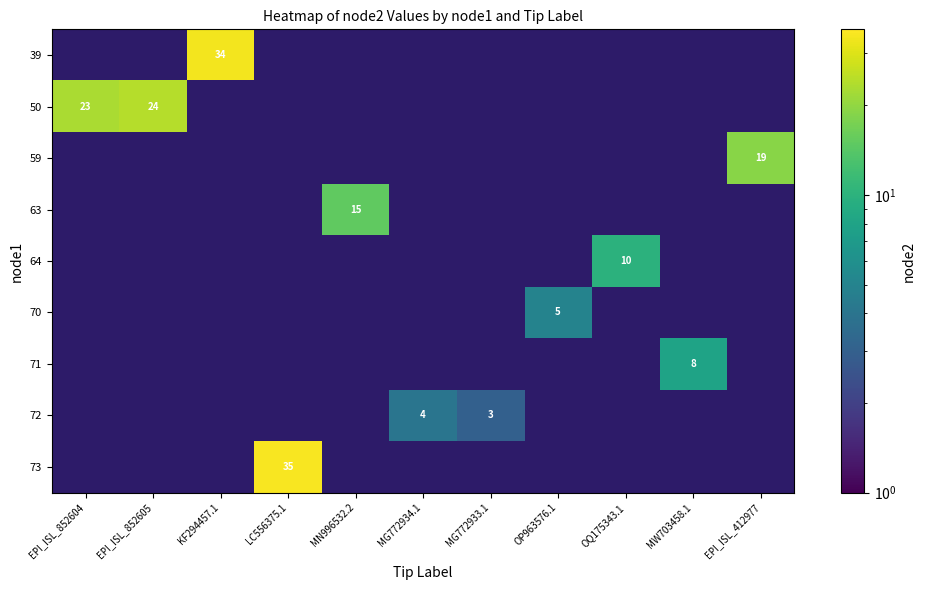

The value of 39 at KF294457.1 is 34. True or false?

True